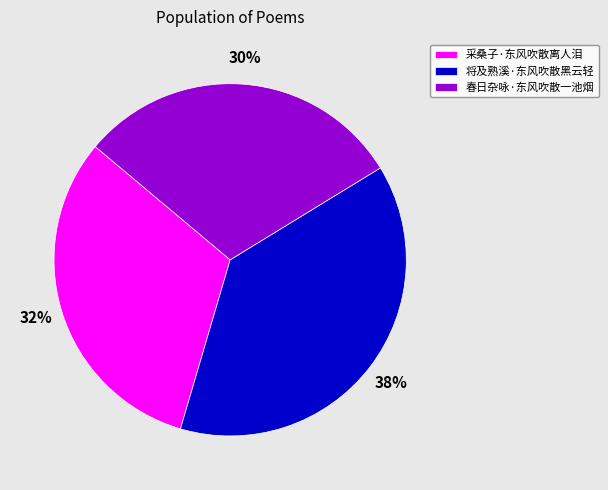

Rank the categories by value from highest to lowest.

将及熟溪·东风吹散黑云轻, 采桑子·东风吹散离人泪, 春日杂咏·东风吹散一池烟